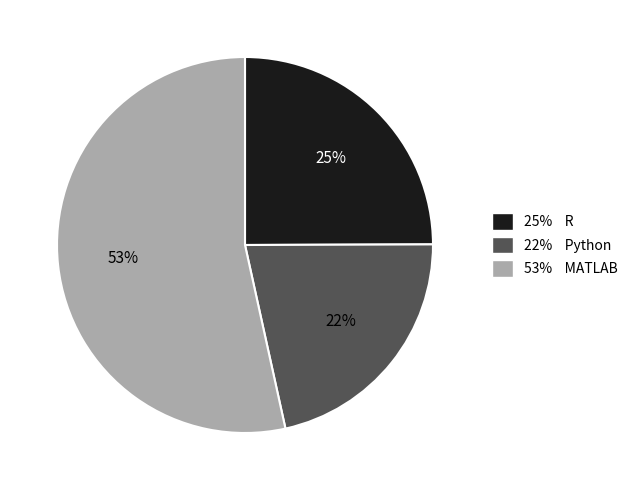

How many slices are in this pie chart?

3